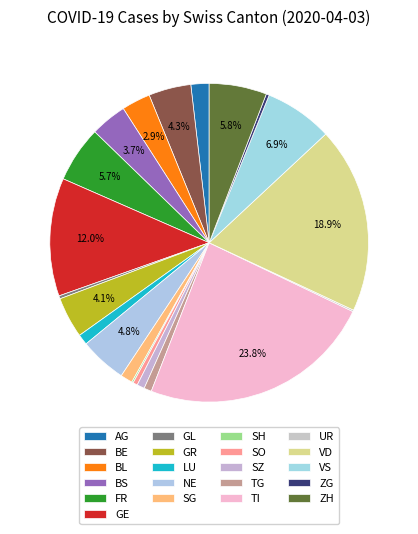

Count the number of slices in the pie.

21